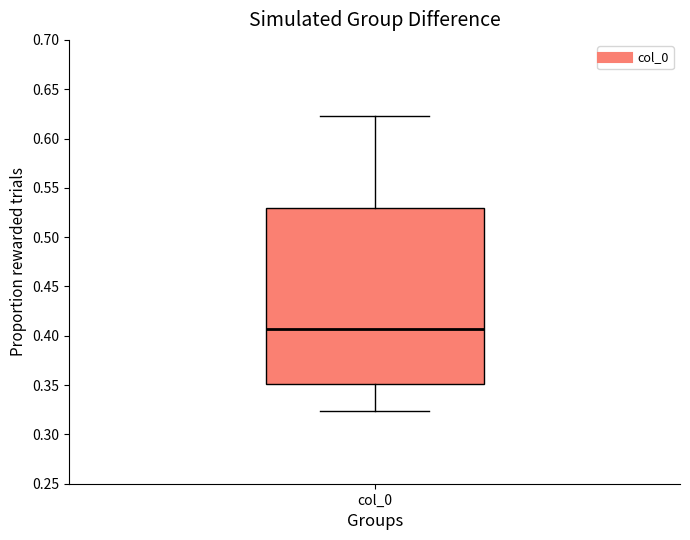

Where does the upper whisker of the box for col_0 end on the y-axis? The values are not printed on the chart, so give them approximately, as read against the axis.

0.625